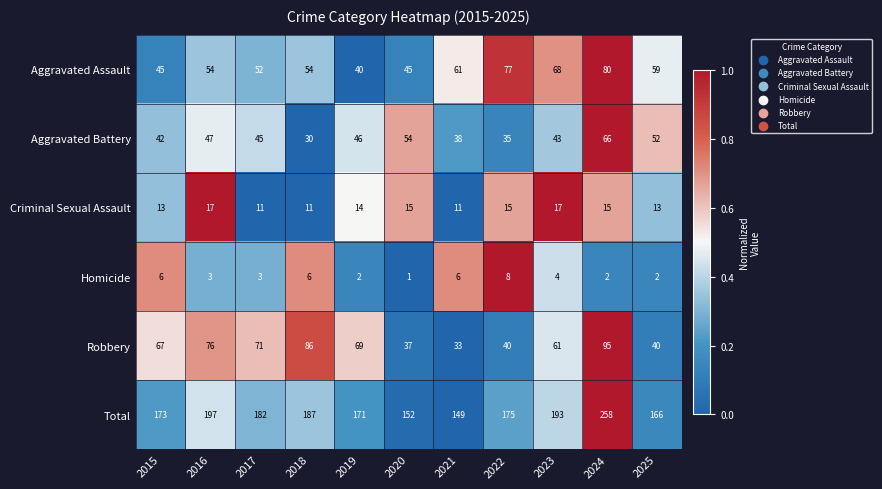

Which series has the largest total across all categories?

Total